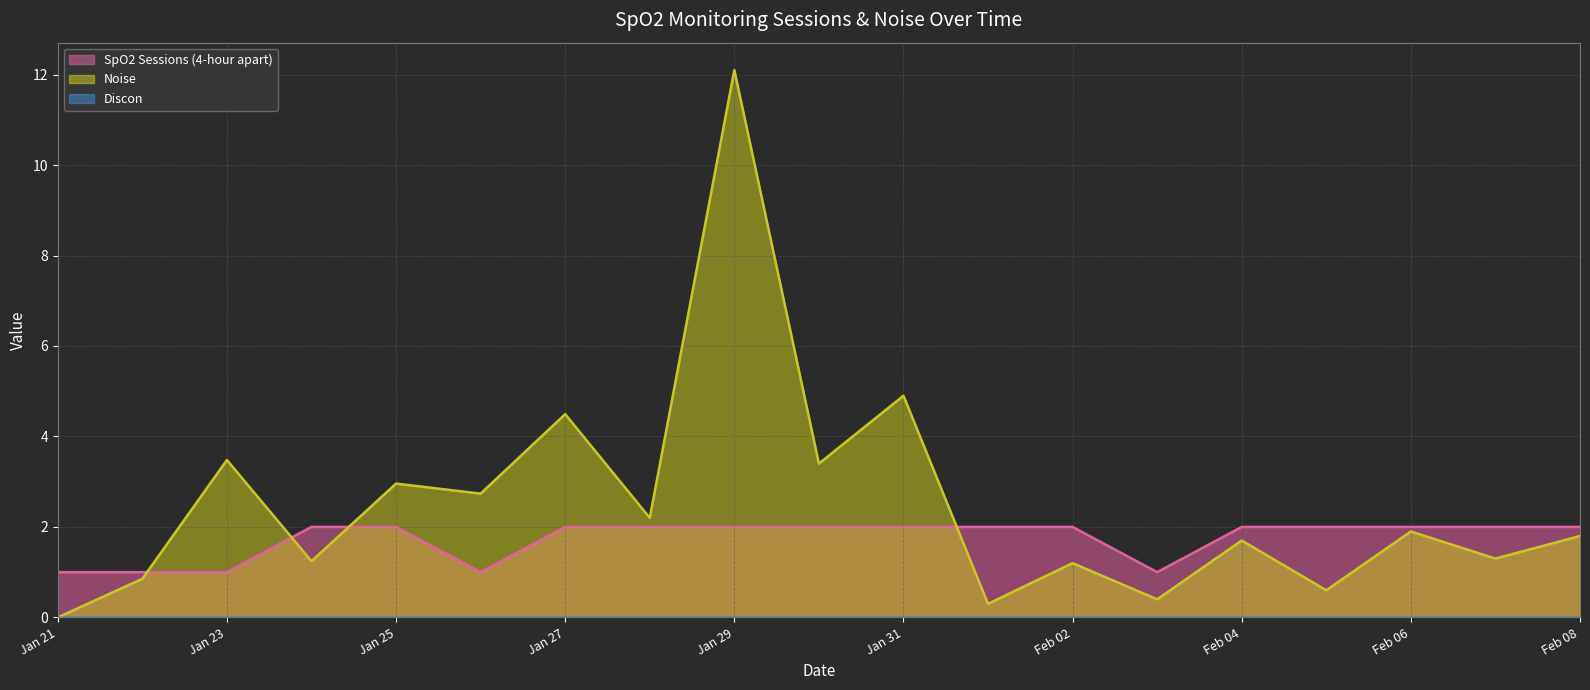

How many times do SpO2 Sessions (4-hour apart) and Noise cross each other?

4